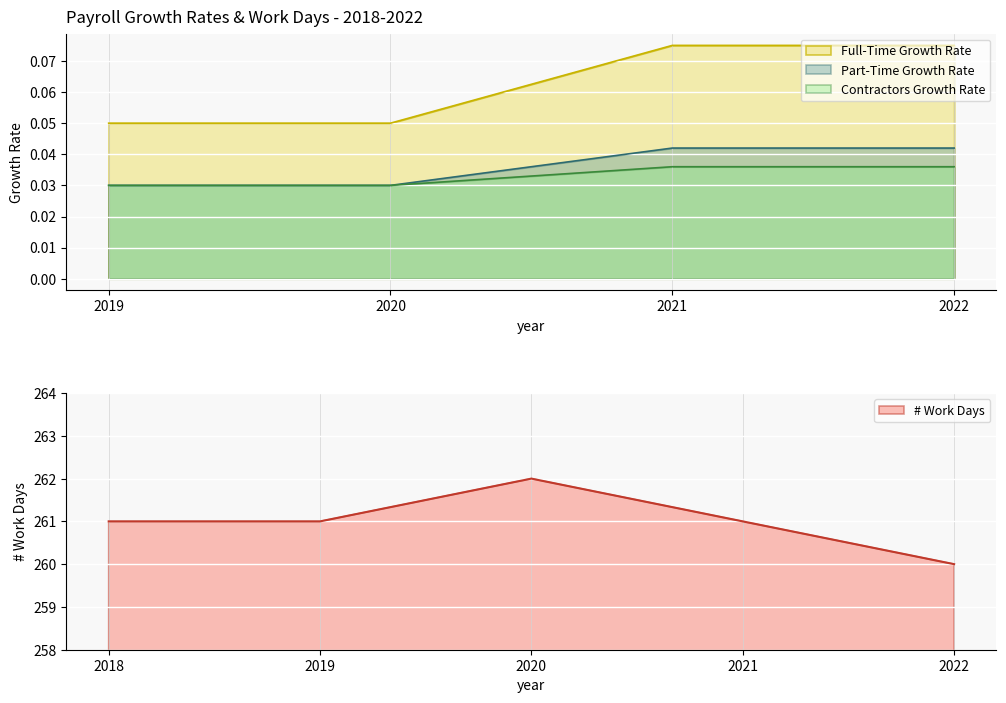

True or false: Contractors Growth Rate has a value of 0.1 at 2021.

False